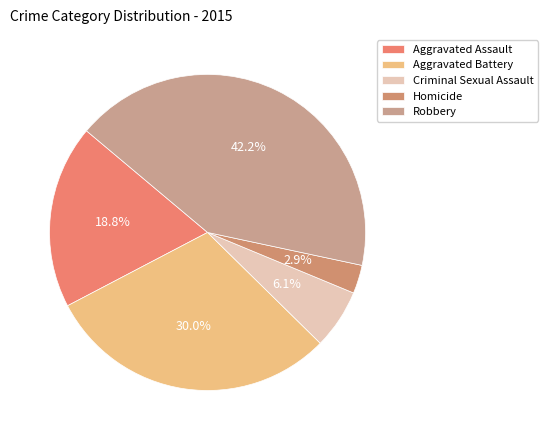

Does Robbery represent more than half of the total?

No